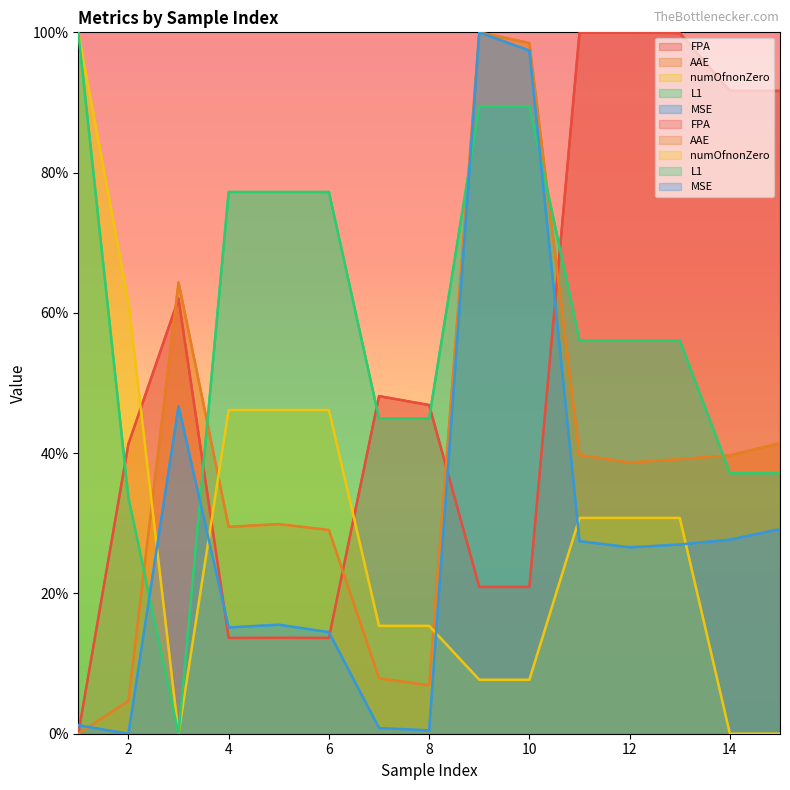

What is the sum of all numOfnonZero values?

438.5